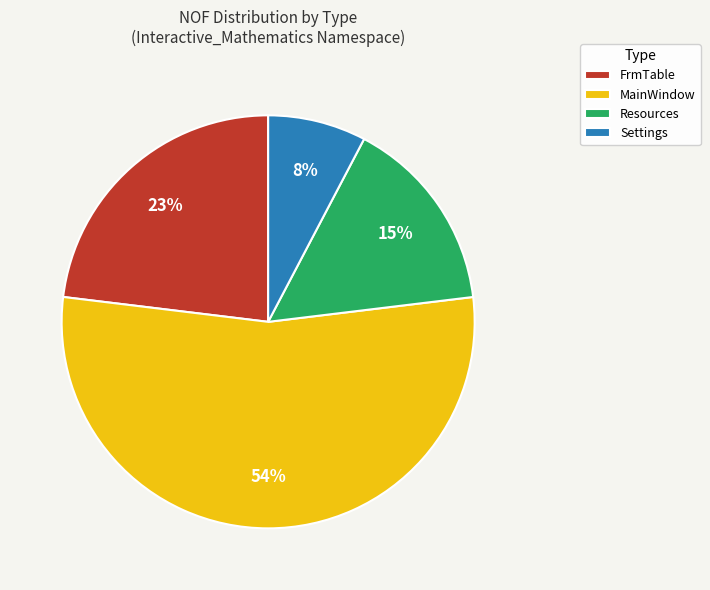

Rank the categories by value from lowest to highest.

Settings, Resources, FrmTable, MainWindow